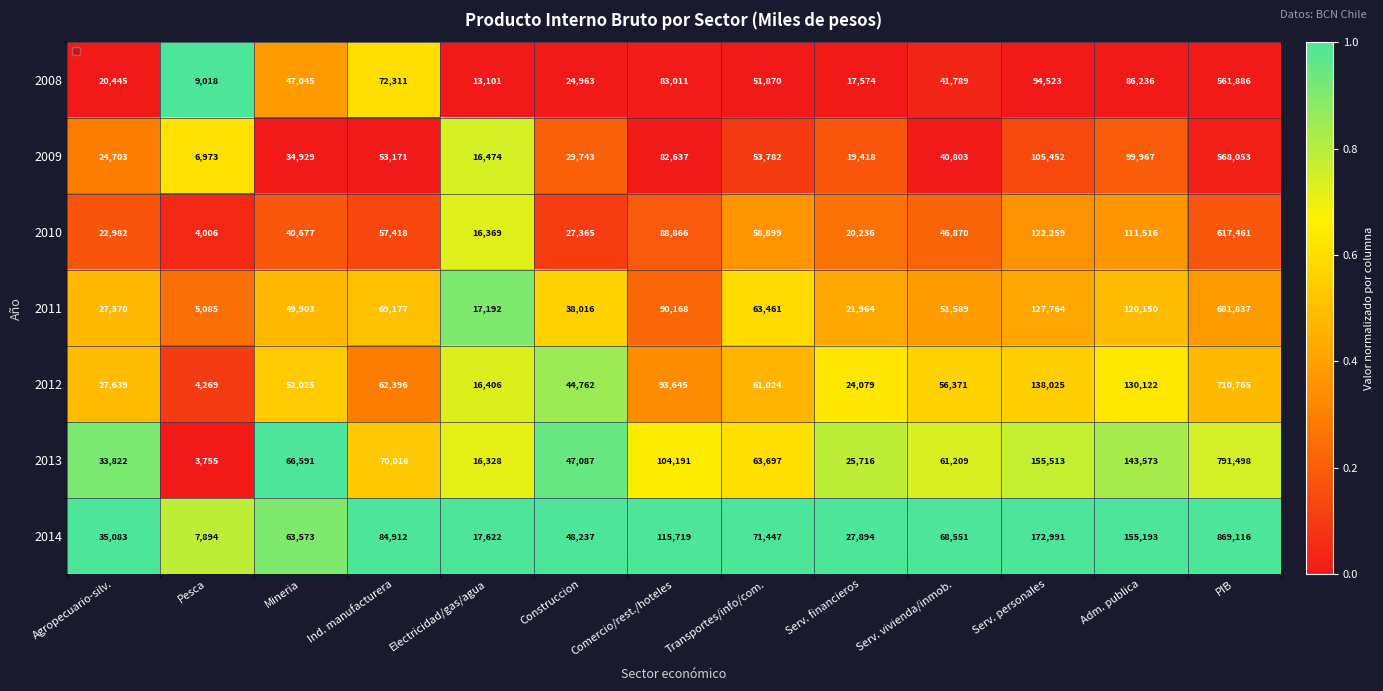

The 2014 series shows 48237 at Construccion. True or false?

True